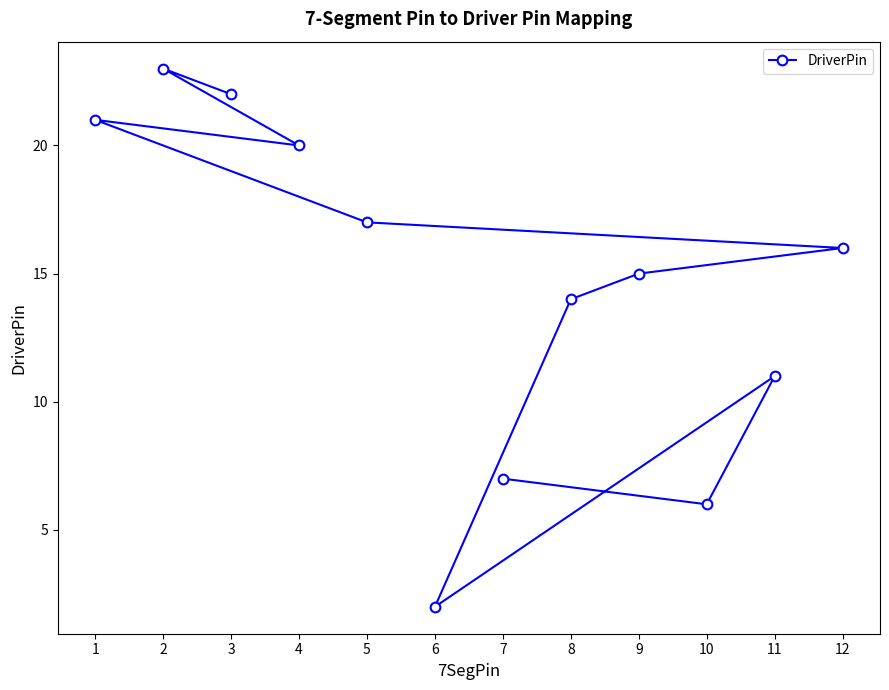

What is the value of the 5th point from the left?

17